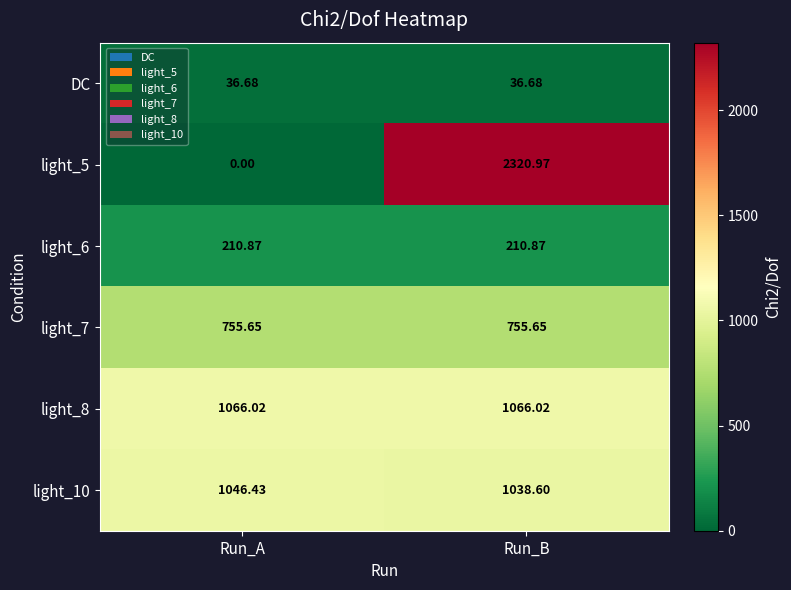

At which label does light_10 reach its peak?

Run_A